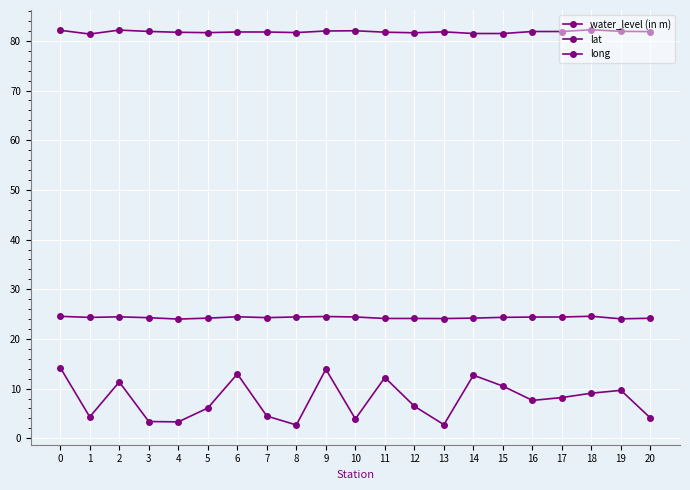

At which category does long reach its first local valley?

1